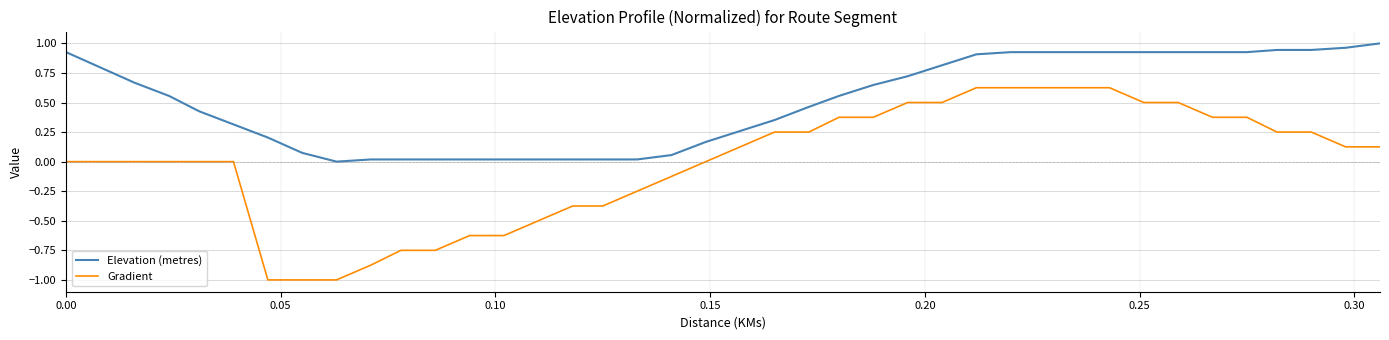

True or false: Gradient and Elevation (metres) intersect in this chart.

False